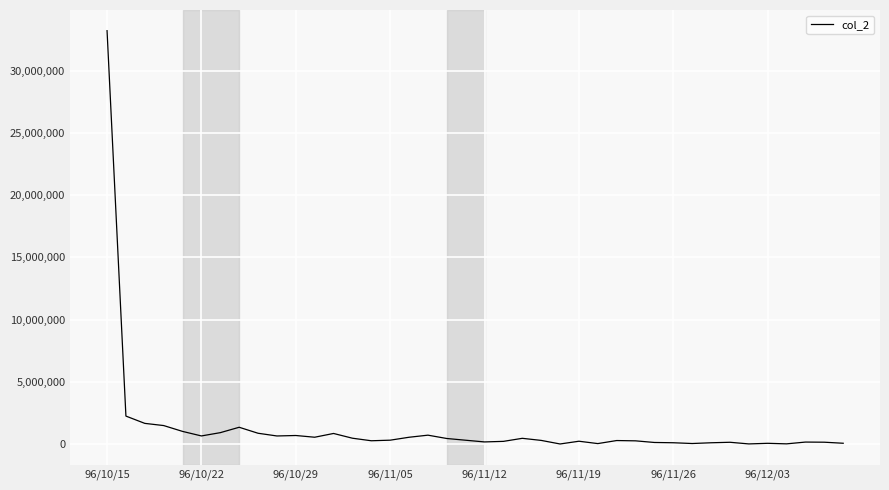

What is the maximum value shown in the chart?

33213230